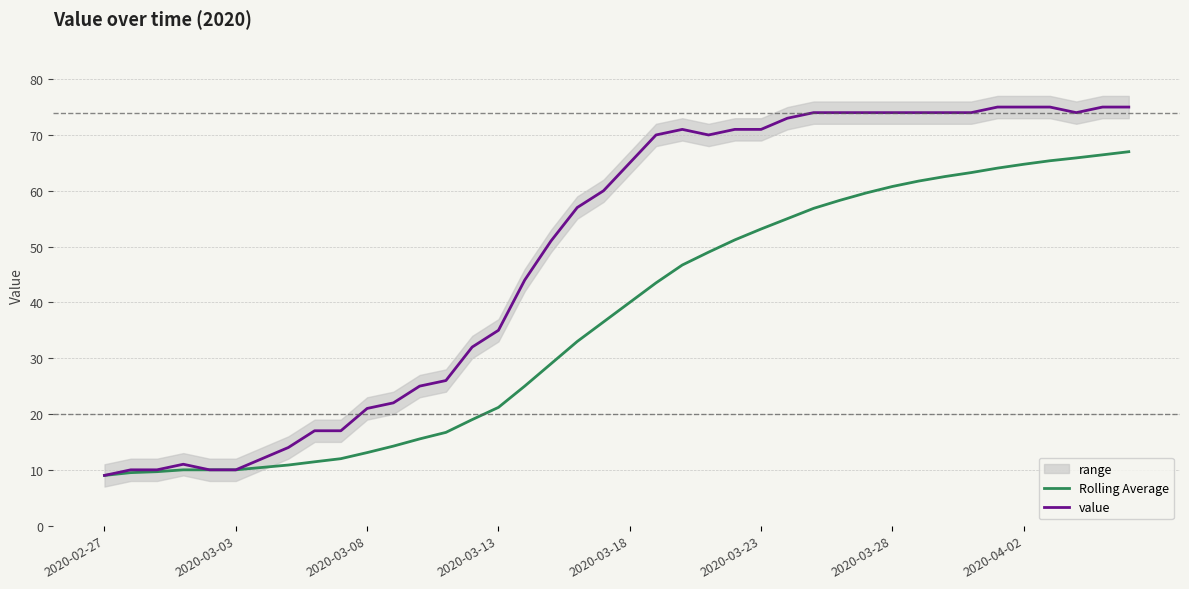

The value of Rolling Average at 2020-03-23 is 75.0. True or false?

False